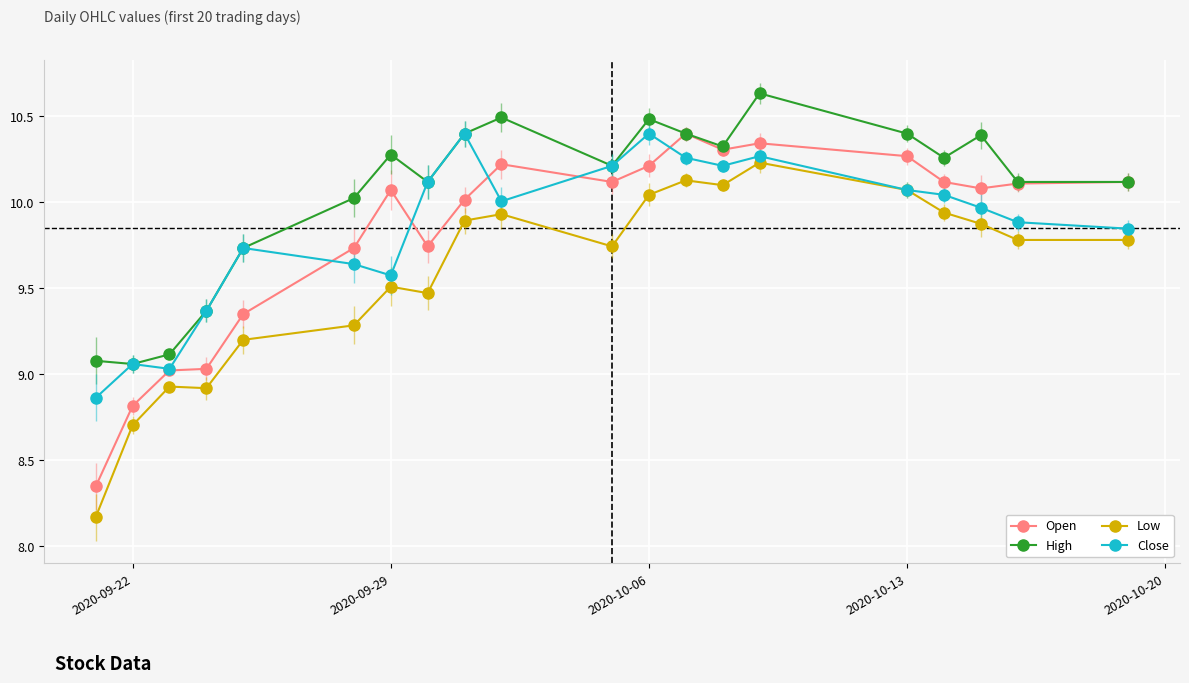

True or false: High has more than 1 points higher than both neighbors.

True